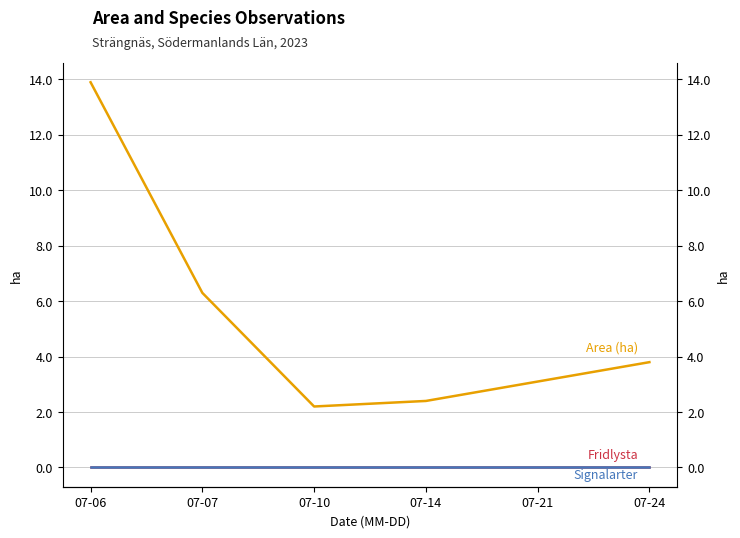

What is the sum of all Area (ha) values?

31.7